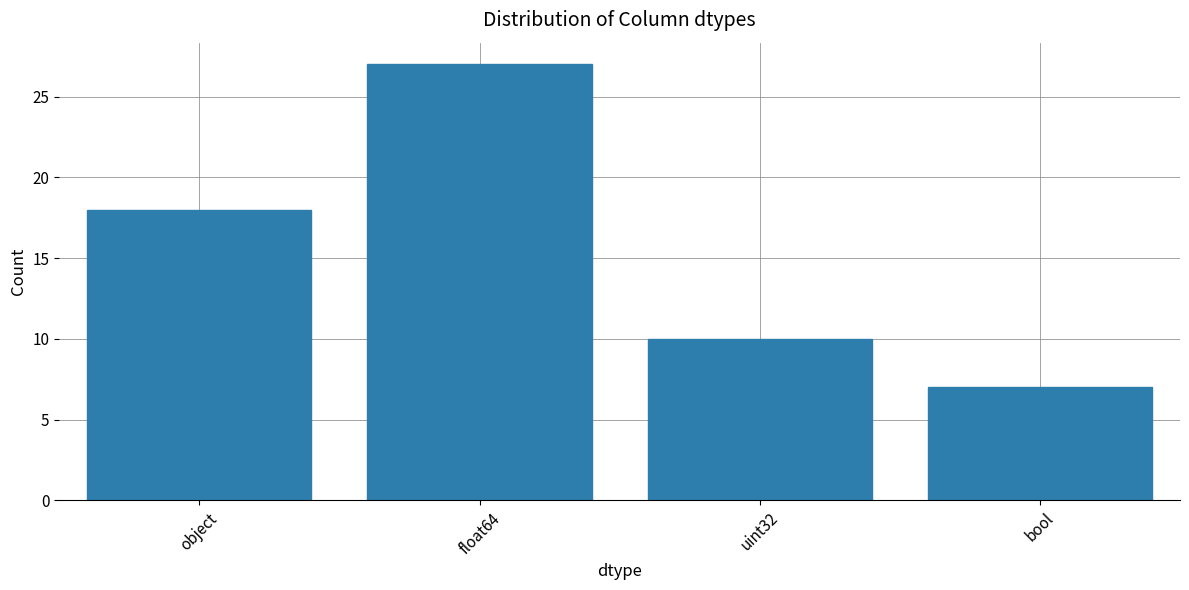

Between bool and float64, which is larger?

float64